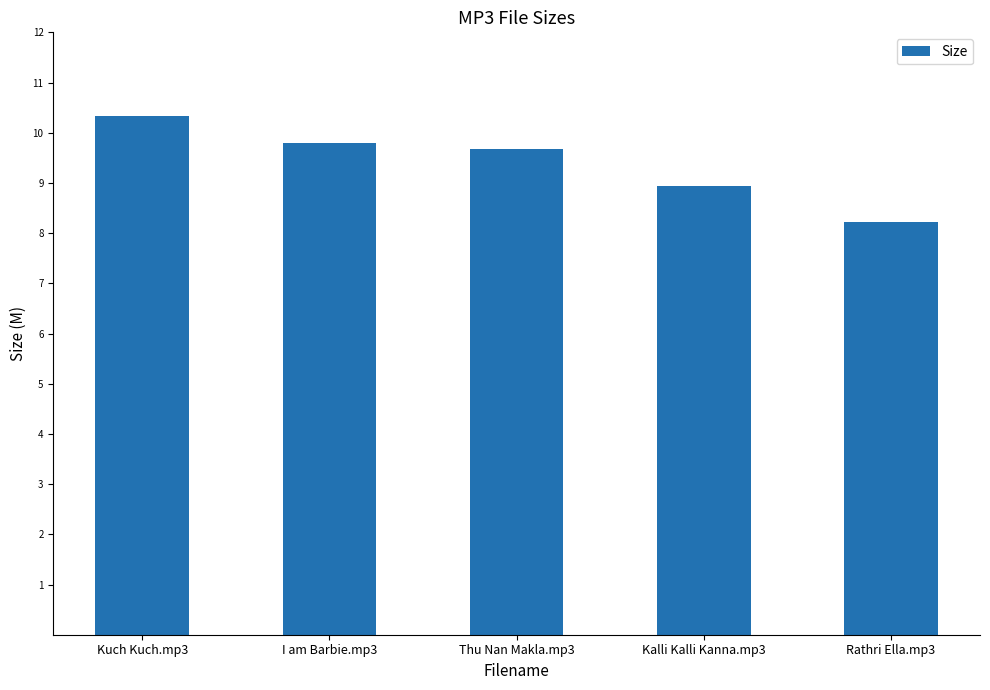

What is the sum of the values at Thu Nan Makla.mp3 and Kalli Kalli Kanna.mp3?

18.6